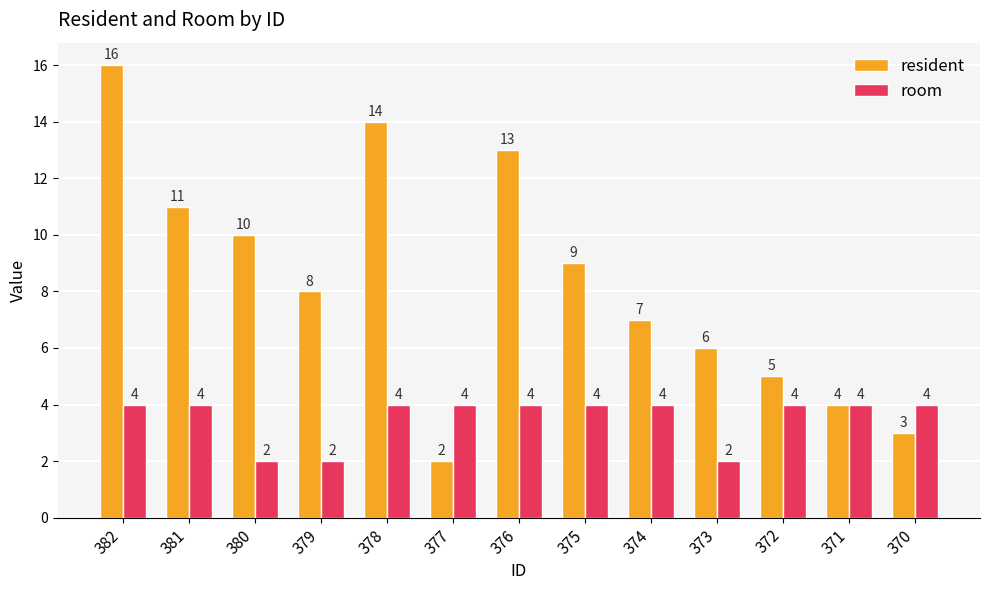

What is the value of the room bar at the 12th from the left?

4